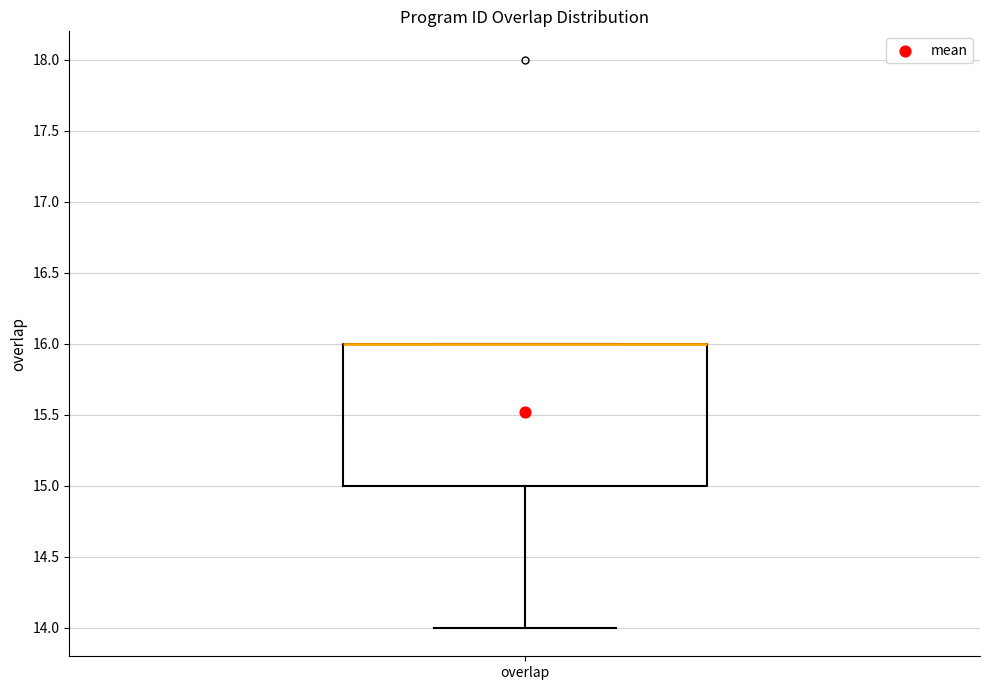

Where does the lower whisker of the box for overlap end on the y-axis? The values are not printed on the chart, so give them approximately, as read against the axis.

14